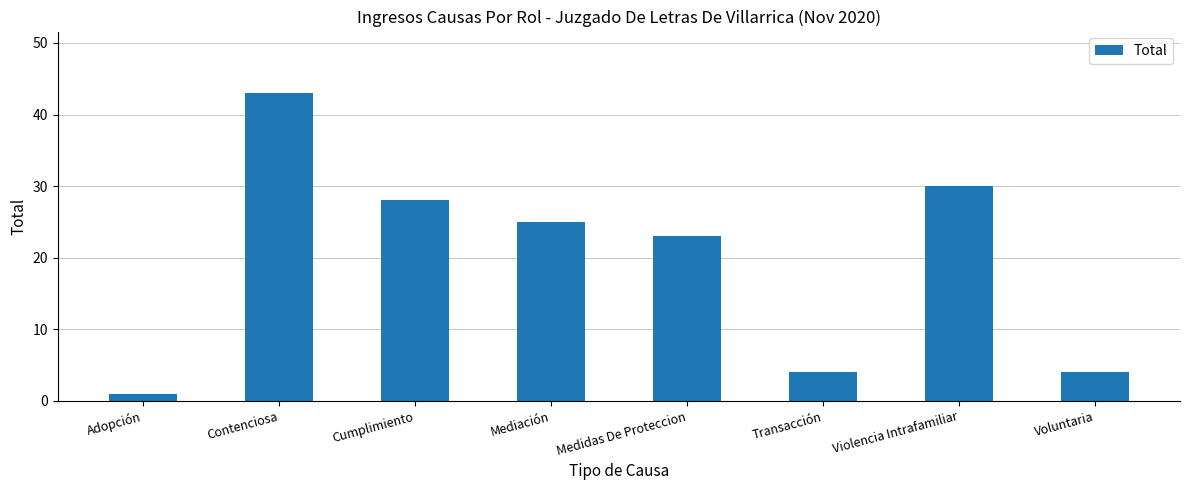

At which label is the value closest to 22?

Medidas De Proteccion